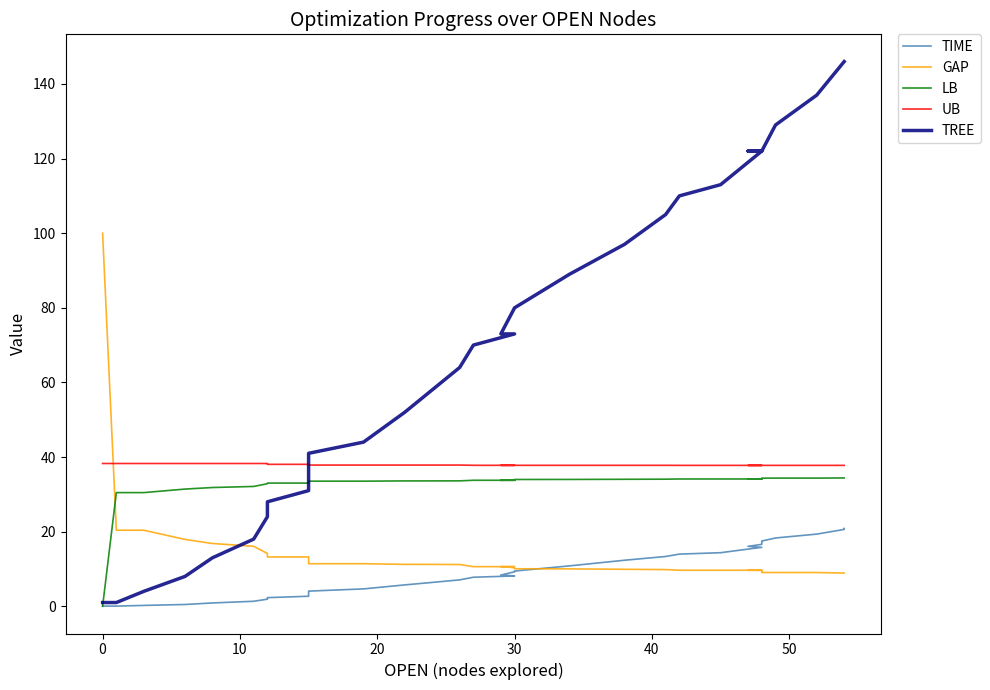

Reading right to left, transcribe all the data shown in this chart.

TIME: 20.8	20.6	19.3	18.3	17.5	17.2	17.0	16.8	16.6	16.1	15.8	14.4	14.0	13.3	12.3	10.8	9.4	9.2	8.4	8.1	7.8	7.1	6.4	5.7	4.7	4.1	3.3	2.7	2.3	1.9	1.3	0.9	0.5	0.2	0.0	0.0
GAP: 8.9	8.9	9.0	9.0	9.1	9.1	9.3	9.4	9.7	9.7	9.7	9.7	9.7	9.8	9.9	10.0	10.1	10.3	10.6	10.6	10.6	11.2	11.2	11.2	11.4	11.4	12.3	13.2	13.2	14.2	16.1	16.8	17.9	20.4	20.4	100.0
LB: 34.4	34.4	34.3	34.3	34.3	34.3	34.2	34.2	34.1	34.1	34.1	34.1	34.1	34.1	34.0	34.0	34.0	33.9	33.8	33.8	33.8	33.6	33.6	33.6	33.5	33.5	33.4	33.0	33.0	32.9	32.1	31.8	31.4	30.5	30.5	0.0
UB: 37.8	37.8	37.8	37.8	37.8	37.8	37.8	37.8	37.8	37.8	37.8	37.8	37.8	37.8	37.8	37.8	37.8	37.8	37.8	37.8	37.8	37.8	37.8	37.8	37.8	37.8	38.0	38.0	38.0	38.3	38.3	38.3	38.3	38.3	38.3	38.3
TREE: 146.0	146.0	137.0	129.0	122.0	122.0	122.0	122.0	122.0	122.0	122.0	113.0	110.0	105.0	97.0	89.0	80.0	80.0	73.0	73.0	70.0	64.0	58.0	52.0	44.0	41.0	37.0	31.0	28.0	24.0	18.0	13.0	8.0	4.0	1.0	1.0